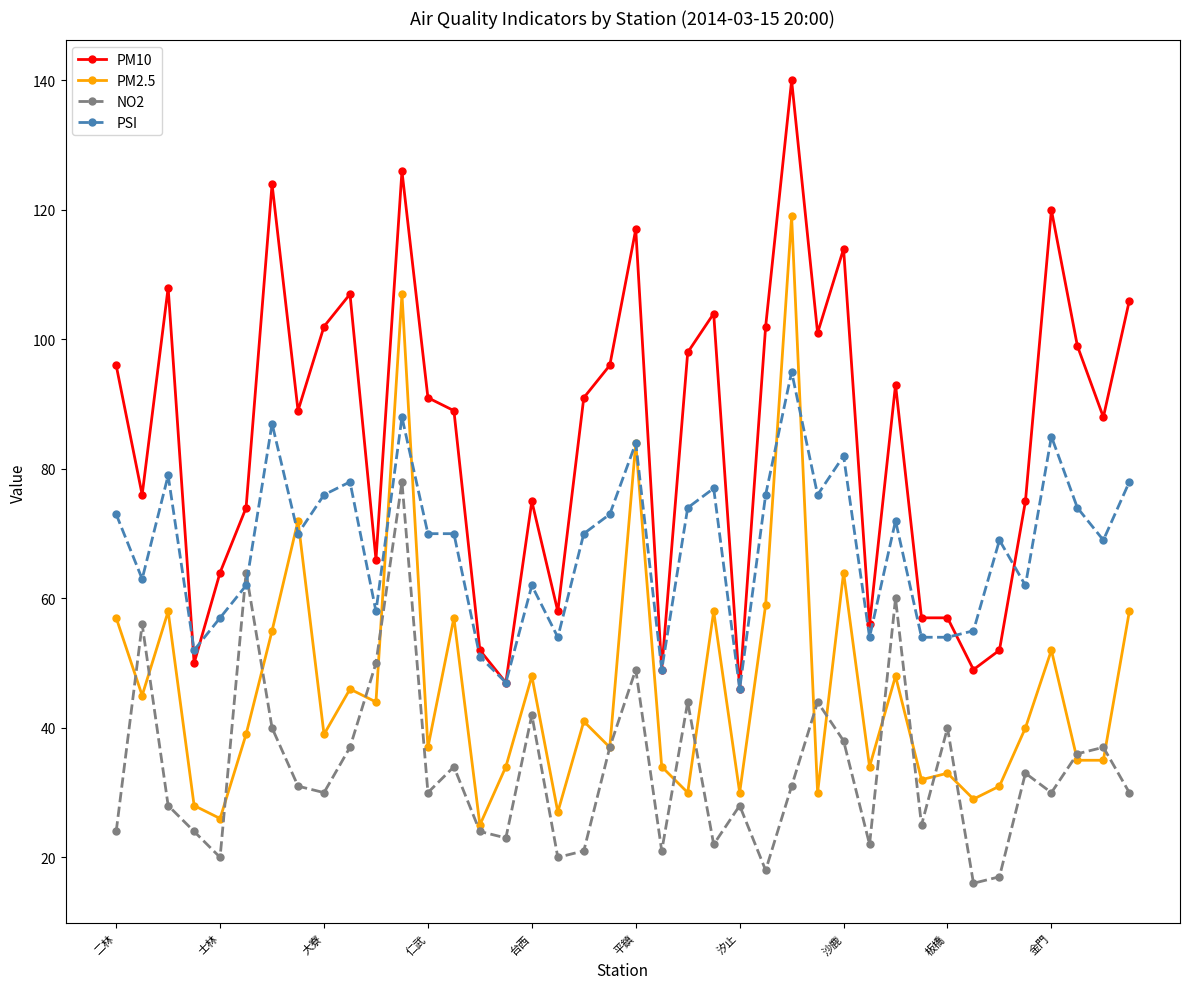

Which series has the largest total across all categories?

PM10